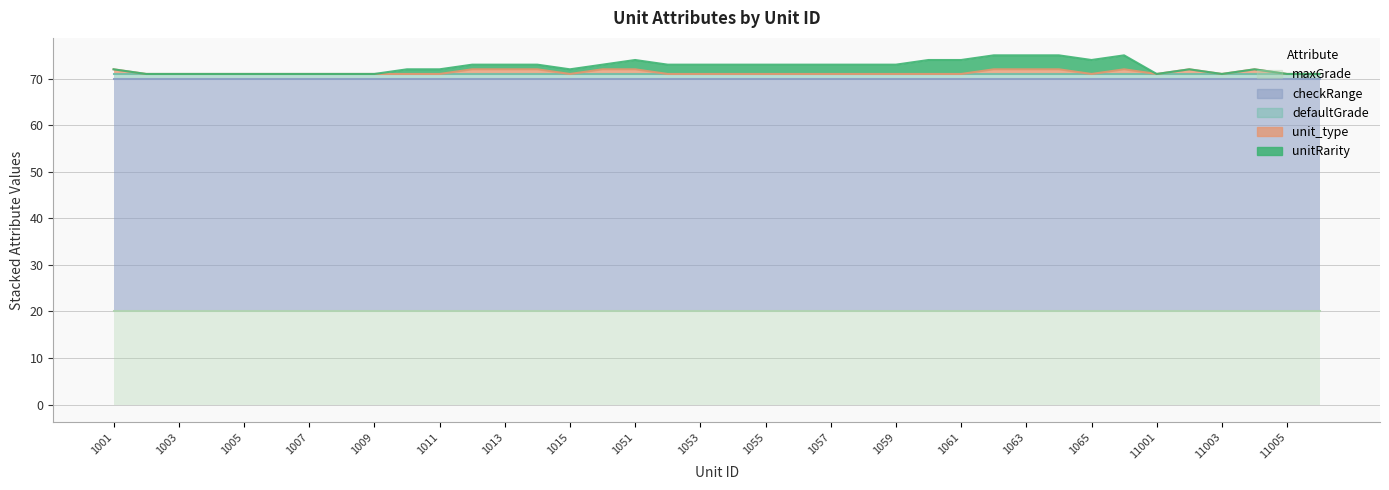

Reading left to right, transcribe all the data shown in this chart.

unitRarity: 0	0	0	0	0	0	0	0	0	1	1	1	1	1	1	1	2	2	2	2	2	2	2	2	2	3	3	3	3	3	3	3	0	0	0	0	0	0
unit_type: 1	0	0	0	0	0	0	0	0	0	0	1	1	1	0	1	1	0	0	0	0	0	0	0	0	0	0	1	1	1	0	1	0	1	0	1	0	0
checkRange: 50	50	50	50	50	50	50	50	50	50	50	50	50	50	50	50	50	50	50	50	50	50	50	50	50	50	50	50	50	50	50	50	50	50	50	50	50	50
defaultGrade: 1	1	1	1	1	1	1	1	1	1	1	1	1	1	1	1	1	1	1	1	1	1	1	1	1	1	1	1	1	1	1	1	1	1	1	1	1	1
maxGrade: 20	20	20	20	20	20	20	20	20	20	20	20	20	20	20	20	20	20	20	20	20	20	20	20	20	20	20	20	20	20	20	20	20	20	20	20	20	20